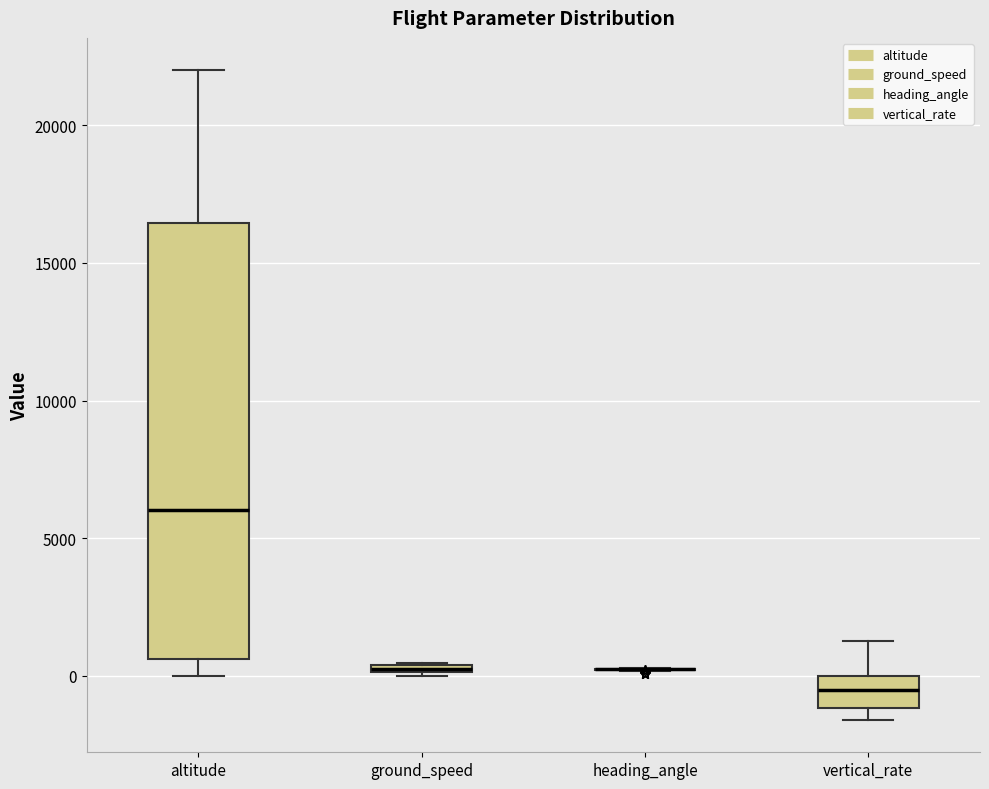

Comparing the boxes themselves (not the whiskers), which one is the tallest?

altitude